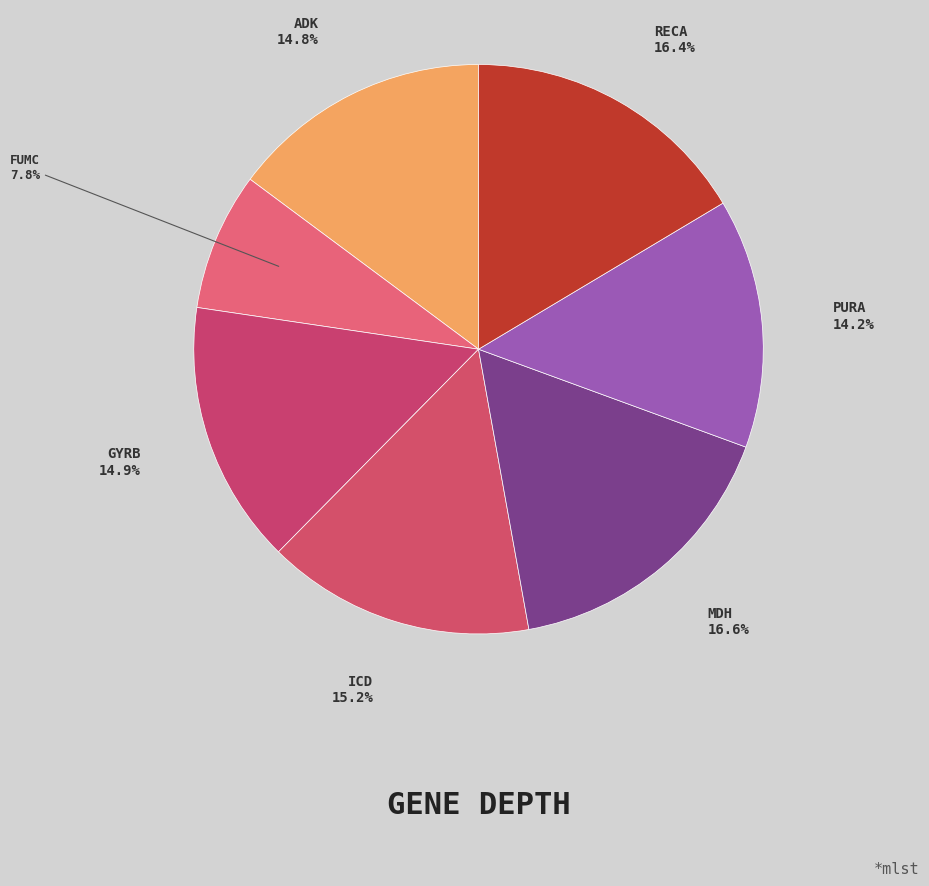

To the nearest percent, what is the average slice percentage?

14%